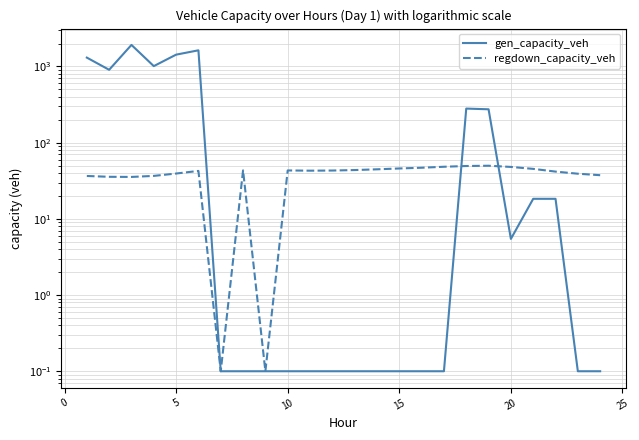

At 0, list the series in order from smallest to largest.

regdown_capacity_veh, gen_capacity_veh